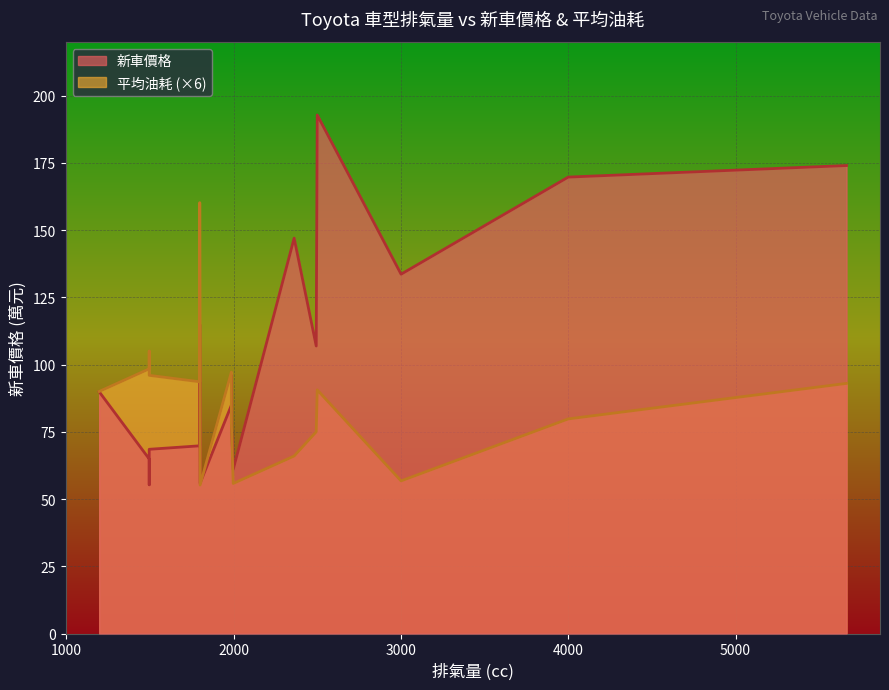

True or false: 平均油耗 and 新車價格 intersect in this chart.

False